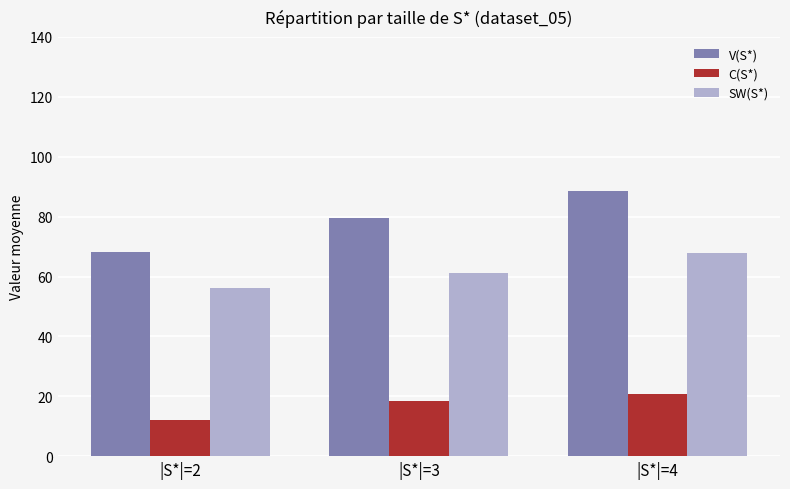

At which category is the sum across all series the highest?

|S*|=4